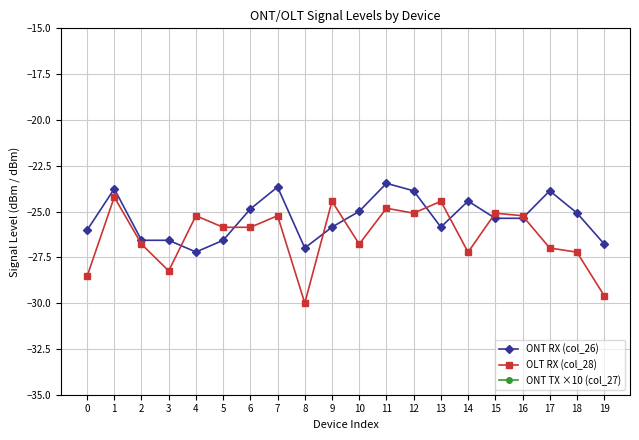

Reading right to left, list all the values displayed in this chart.

ONT RX (col_26): -26.8	-25.1	-23.9	-25.4	-25.4	-24.4	-25.9	-23.9	-23.5	-25.0	-25.9	-27.0	-23.7	-24.9	-26.6	-27.2	-26.6	-26.6	-23.8	-26.0
OLT RX (col_28): -29.6	-27.2	-27.0	-25.2	-25.1	-27.2	-24.4	-25.1	-24.8	-26.8	-24.4	-30.0	-25.2	-25.9	-25.9	-25.2	-28.2	-26.8	-24.2	-28.5
ONT TX ×10 (col_27): 12.4	17.6	19.1	12.6	15.7	23.9	24.4	15.7	15.7	19.0	24.4	12.4	13.8	21.8	21.8	12.6	21.7	15.6	12.7	17.4